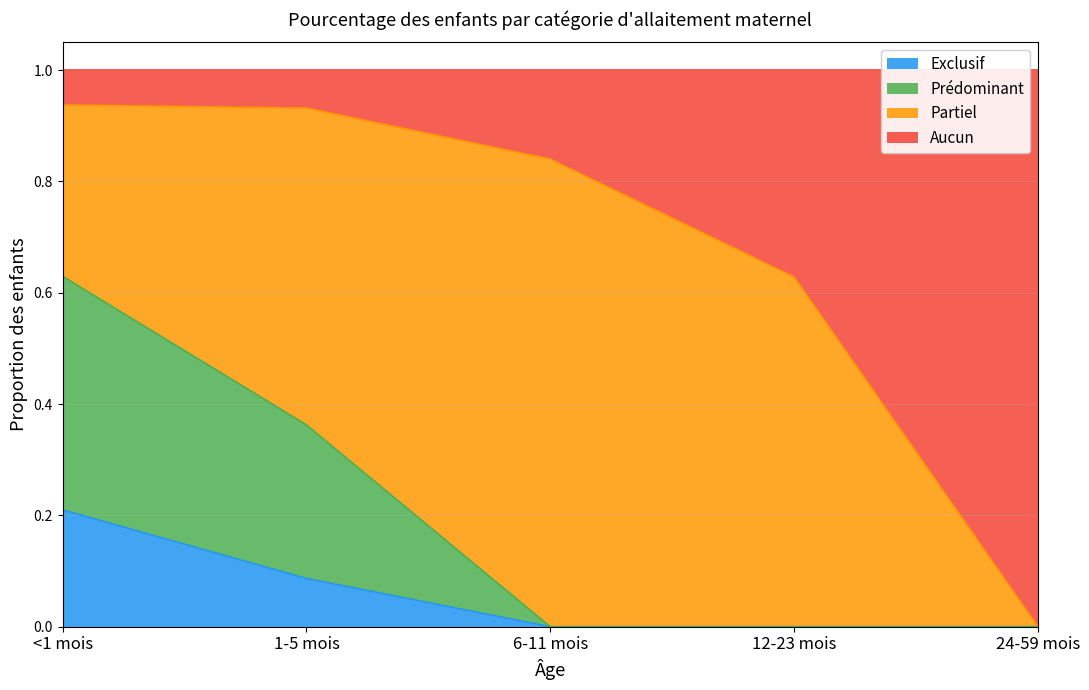

What is the total value across all series at 12-23 mois?

1.0